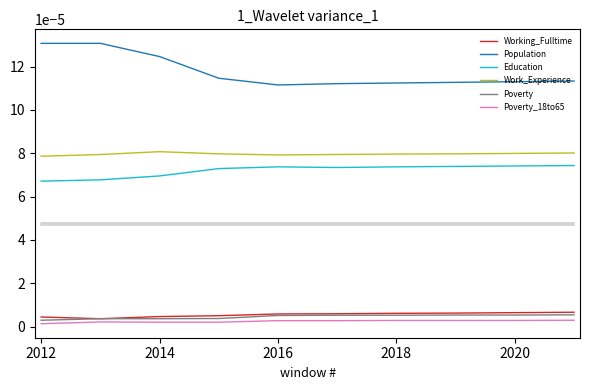

True or false: Work_Experience and Education cross at least once.

False